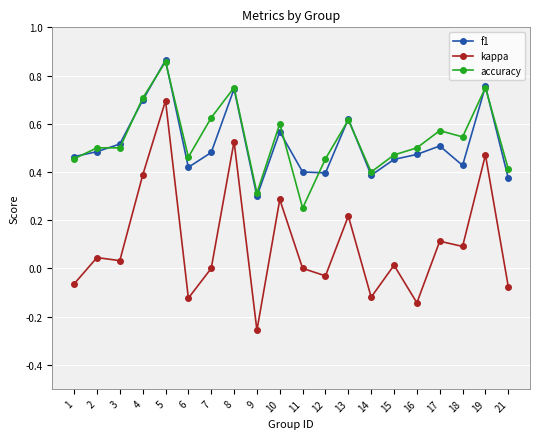

Which series changed the most between 5 and 14?

kappa